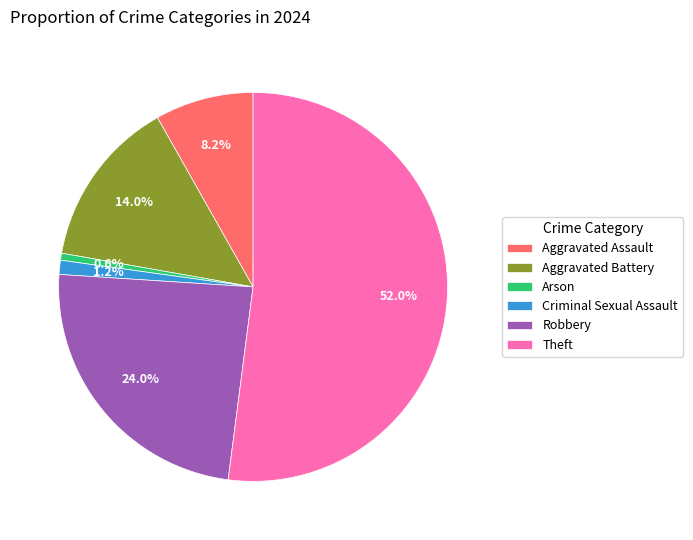

Rank the categories by value from lowest to highest.

Arson, Criminal Sexual Assault, Aggravated Assault, Aggravated Battery, Robbery, Theft